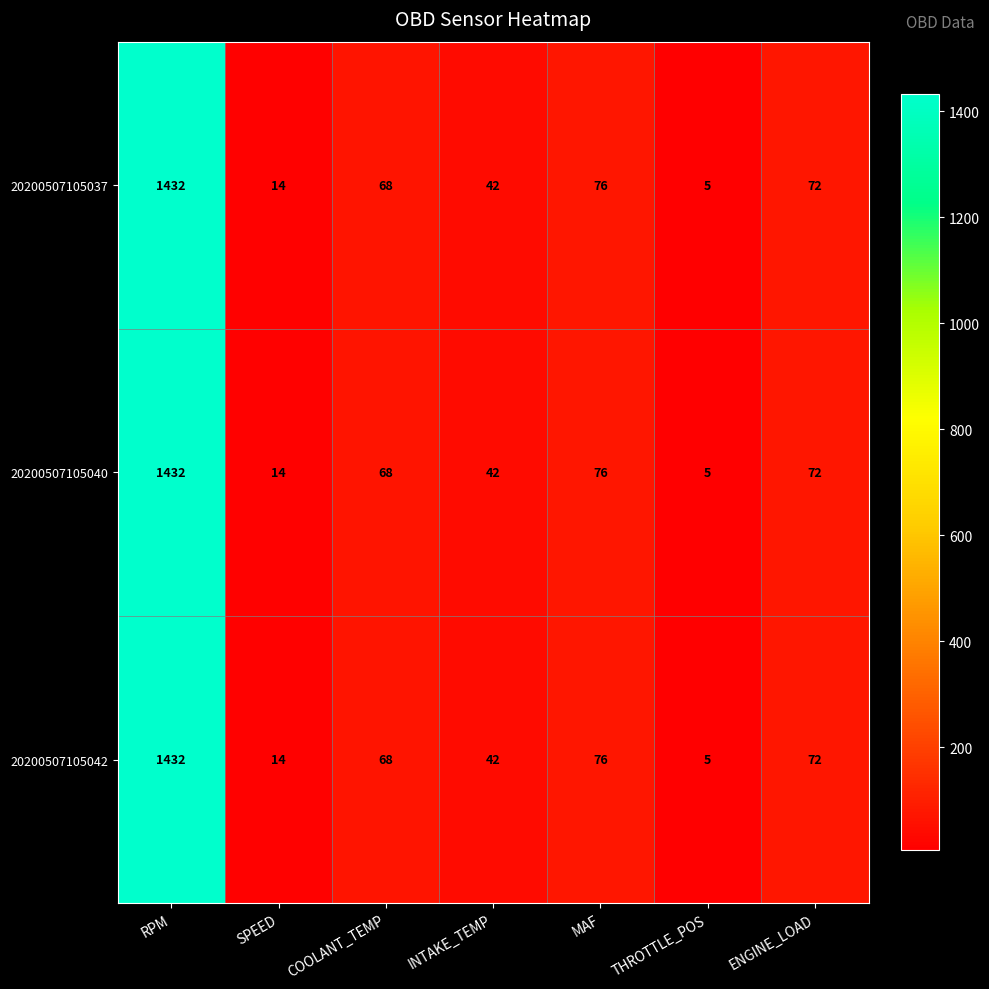

What is the difference between the 20200507105037 values at MAF and ENGINE_LOAD?

4